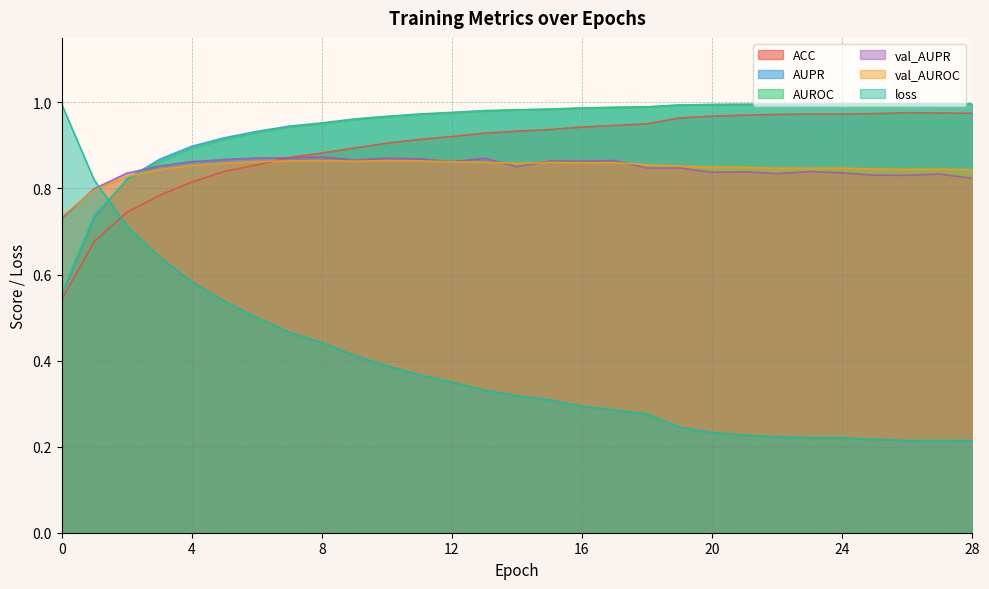

Does the chart display data point markers on the line(s)?

No